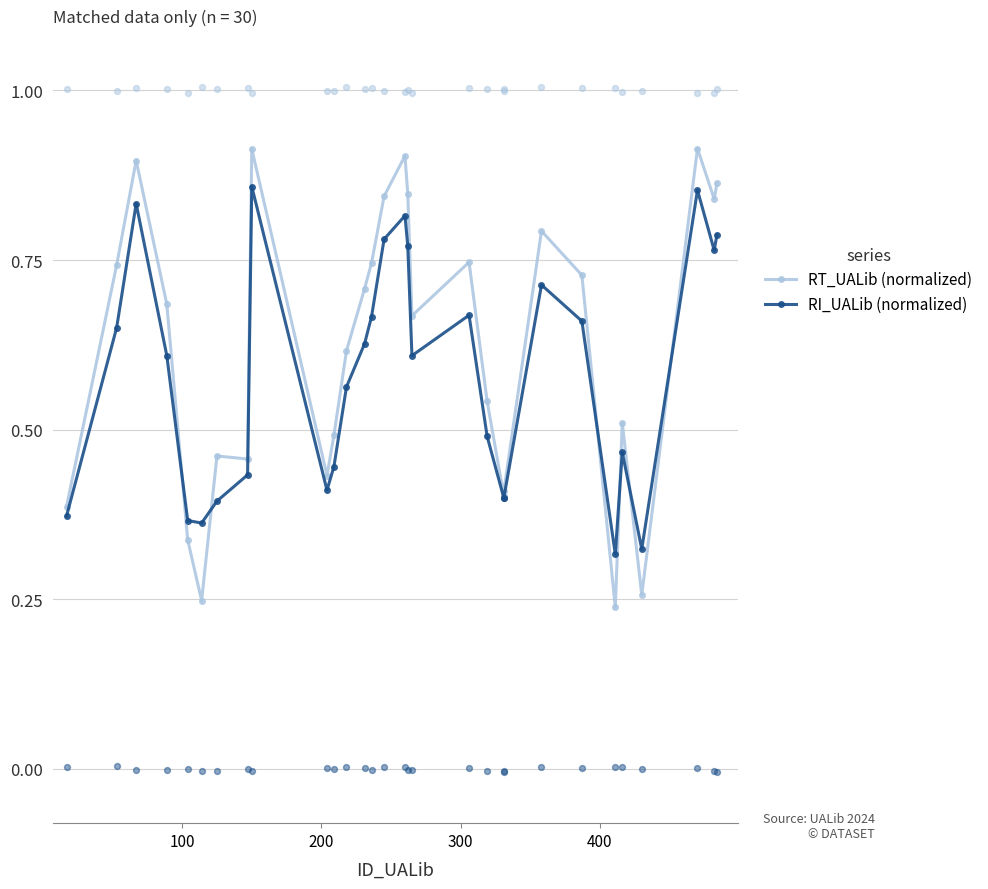

What are all the series names shown in the legend?

RT_UALib (normalized), RI_UALib (normalized)